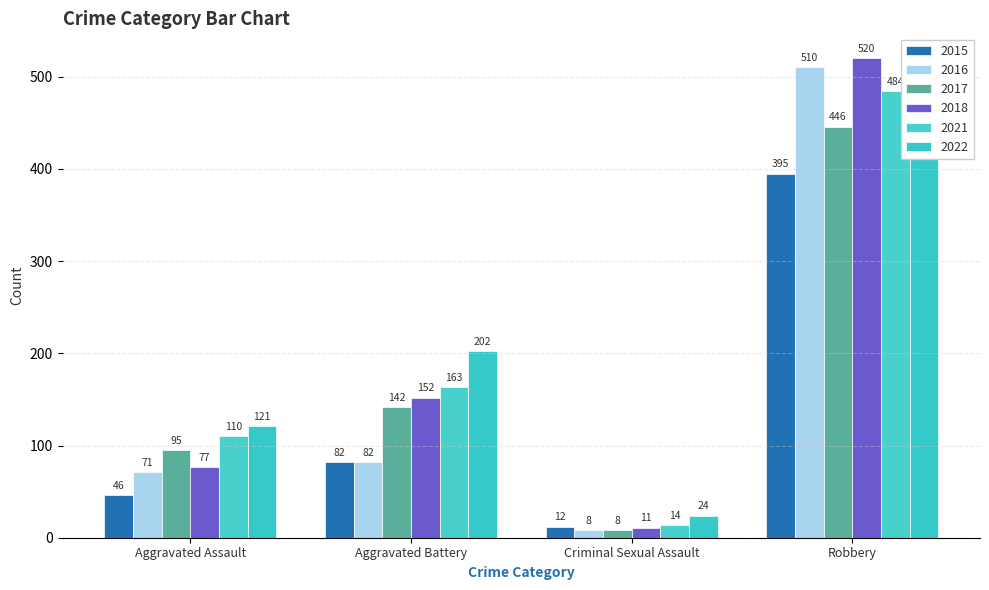

Where does the 2017 series first go above 142?

Robbery